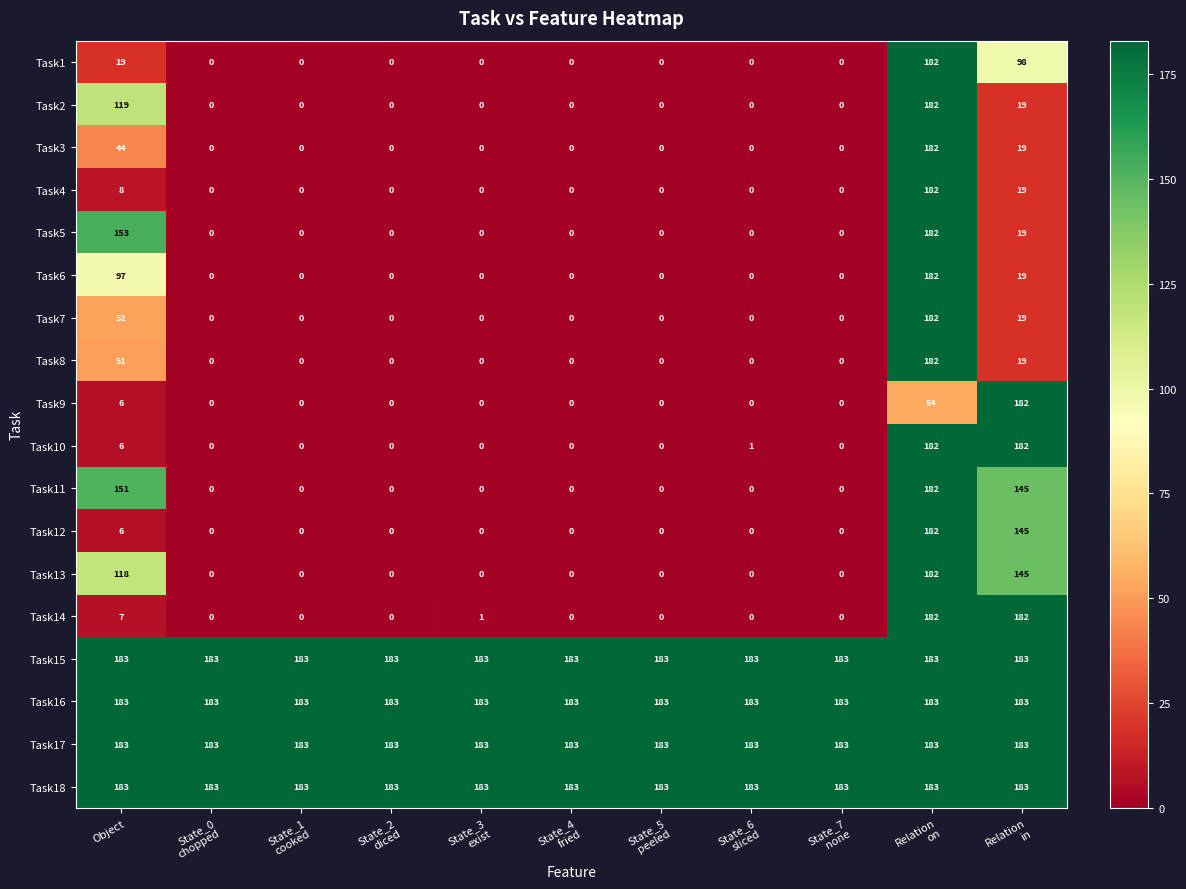

Where is Task10 nearest to the value 91?

Object